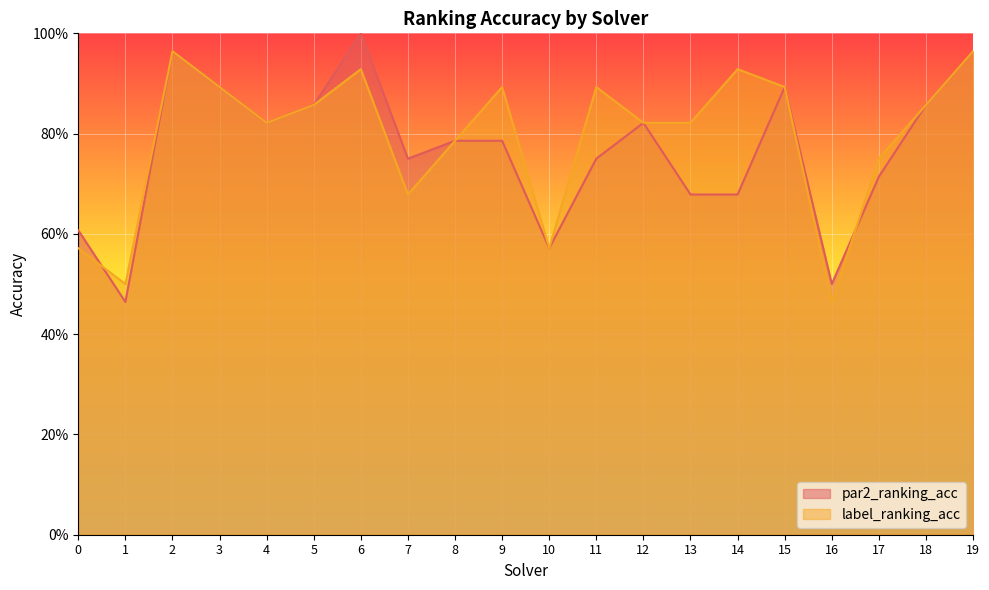

How many intersections are there between label_ranking_acc and par2_ranking_acc?

2